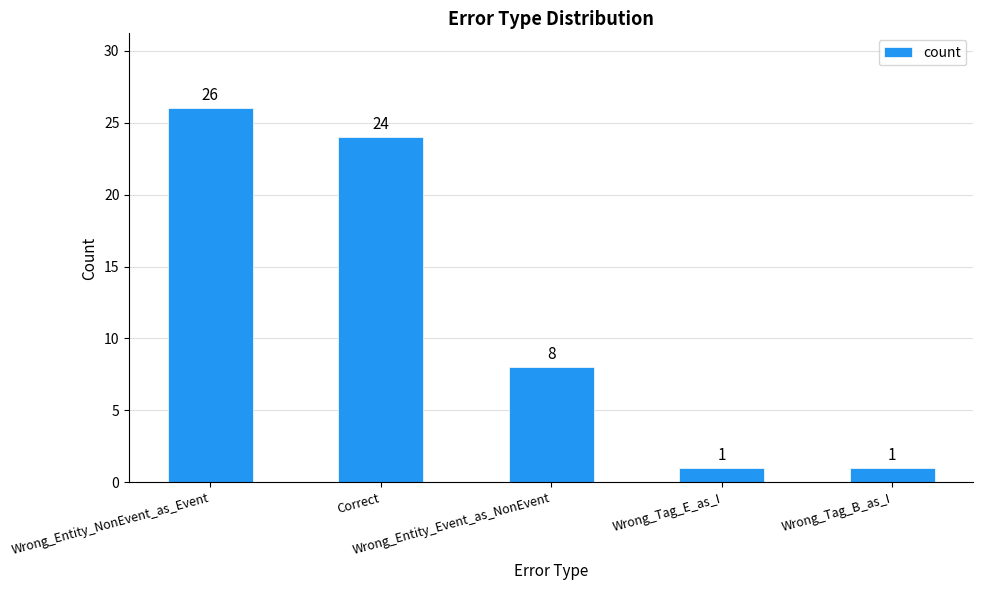

What is the greatest value displayed?

26